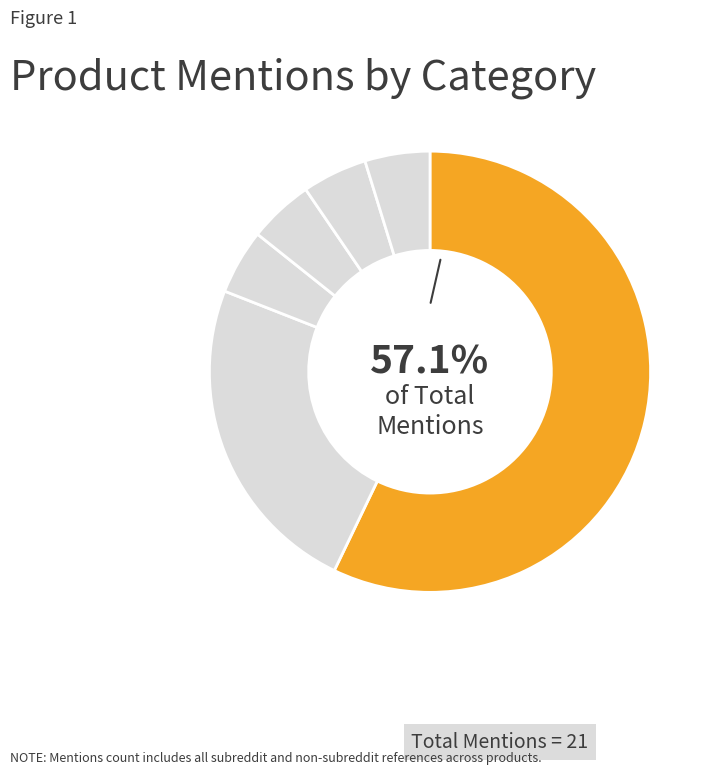

How many segments does this pie chart have?

6